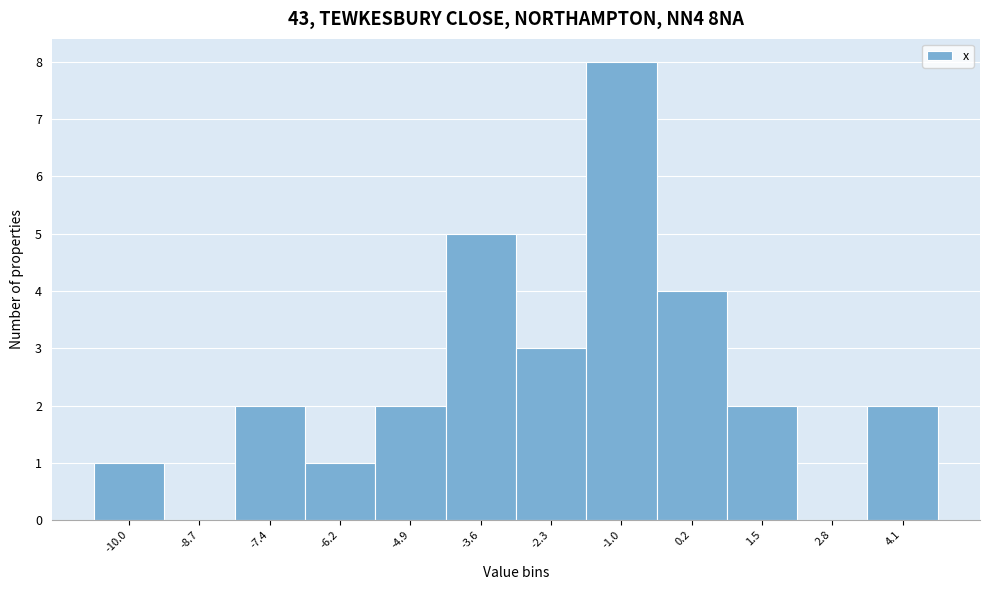

Reading left to right, transcribe all the data shown in this chart.

-10.0=1	-8.7=0	-7.4=2	-6.2=1	-4.9=2	-3.6=5	-2.3=3	-1.0=8	0.2=4	1.5=2	2.8=0	4.1=2